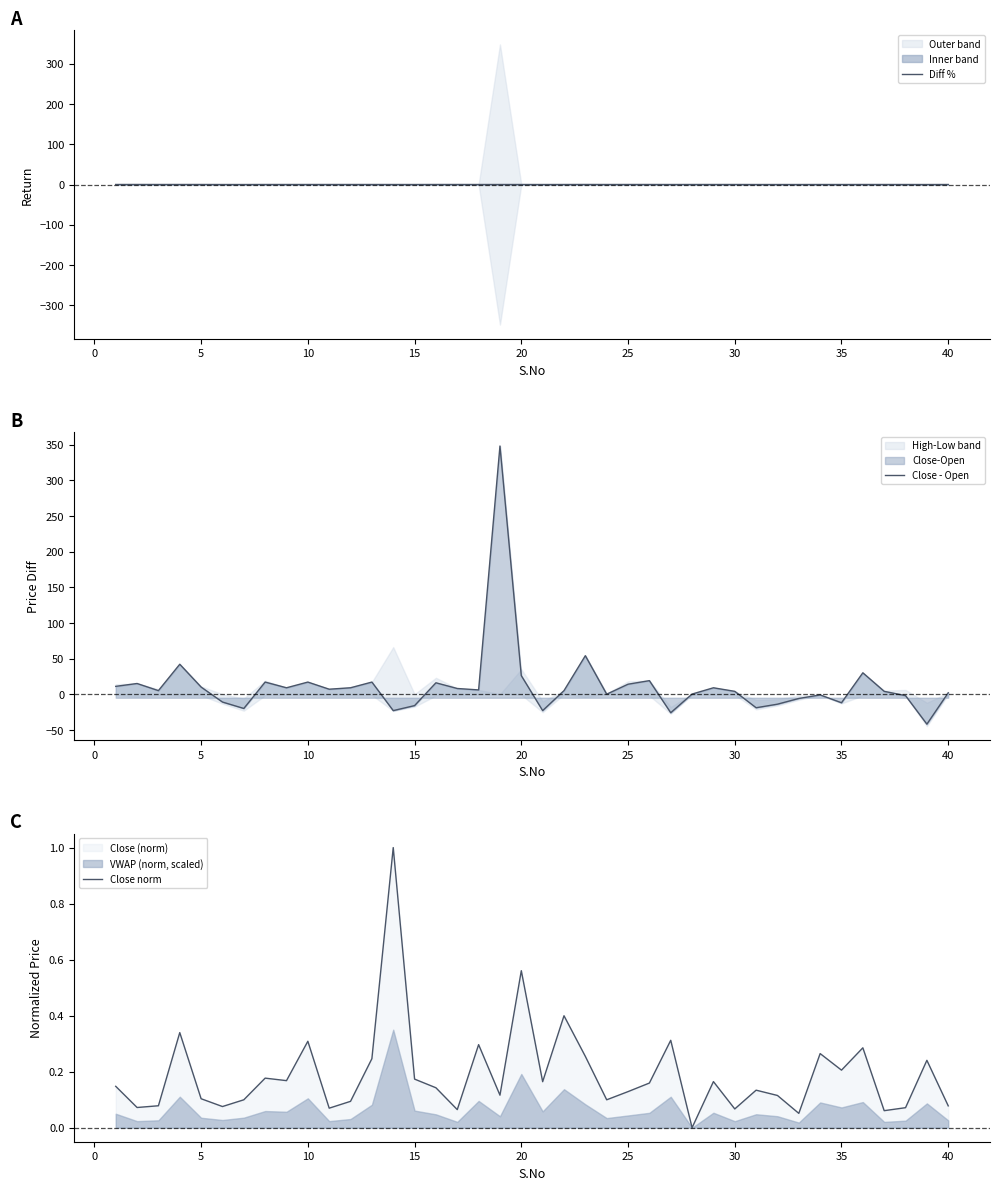

Reading left to right, extract all data points from this chart.

Diff %: 0.0	0.1	0.0	0.0	0.0	-0.0	-0.1	0.0	0.0	0.0	0.0	0.0	0.0	-0.0	-0.0	0.0	0.0	0.0	0.0	0.0	-0.0	0.0	0.1	0.0	0.0	0.0	-0.0	0.0	0.0	0.0	-0.0	-0.0	-0.0	-0.0	-0.0	0.0	0.0	-0.0	-0.1	0.0
Close - Open: 11.0	15.0	5.0	42.0	10.0	-11.0	-20.0	17.0	9.0	17.0	7.0	9.0	17.0	-23.0	-16.0	16.0	8.0	6.0	348.0	26.0	-23.0	5.0	54.0	0.0	14.0	19.0	-26.0	0.2	9.0	4.0	-19.0	-14.0	-6.0	-1.0	-12.0	30.0	4.0	-2.0	-42.0	2.0
Close norm: 0.1	0.1	0.1	0.3	0.1	0.1	0.1	0.2	0.2	0.3	0.1	0.1	0.2	1.0	0.2	0.1	0.1	0.3	0.1	0.6	0.2	0.4	0.3	0.1	0.1	0.2	0.3	0.0	0.2	0.1	0.1	0.1	0.1	0.3	0.2	0.3	0.1	0.1	0.2	0.1